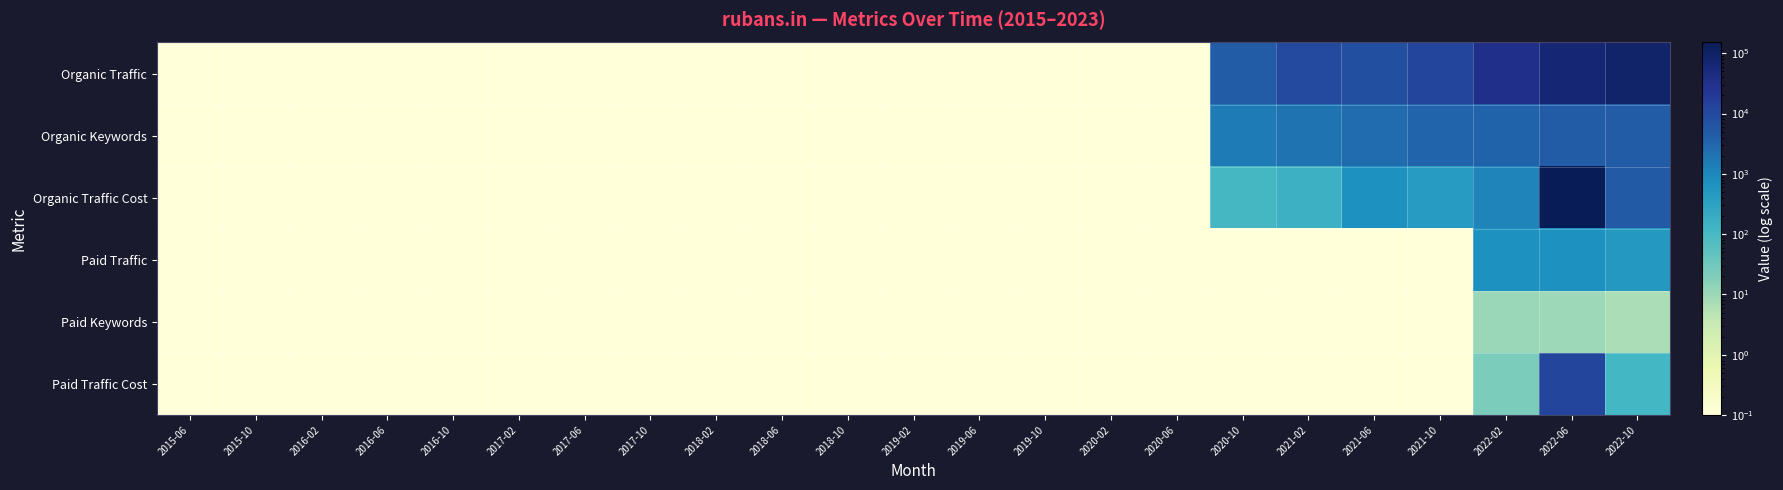

Reading left to right, extract all data points from this chart.

Organic Traffic: 2015-06=0.0	2015-10=0.0	2016-02=0.0	2016-06=0.0	2016-10=0.0	2017-02=0.0	2017-06=0.0	2017-10=0.0	2018-02=0.0	2018-06=0.0	2018-10=0.0	2019-02=0.0	2019-06=0.0	2019-10=0.0	2020-02=0.0	2020-06=0.0	2020-10=4620.0	2021-02=9475.0	2021-06=7745.0	2021-10=11178.0	2022-02=33146.0	2022-06=64870.0	2022-10=83215.0
Organic Keywords: 2015-06=0.0	2015-10=0.0	2016-02=0.0	2016-06=0.0	2016-10=0.0	2017-02=0.0	2017-06=0.0	2017-10=0.0	2018-02=0.0	2018-06=0.0	2018-10=0.0	2019-02=0.0	2019-06=0.0	2019-10=0.0	2020-02=0.0	2020-06=0.0	2020-10=1549.0	2021-02=2077.0	2021-06=2604.0	2021-10=3363.0	2022-02=3464.0	2022-06=4593.0	2022-10=4711.0
Organic Traffic Cost: 2015-06=0.0	2015-10=0.0	2016-02=0.0	2016-06=0.0	2016-10=0.0	2017-02=0.0	2017-06=0.0	2017-10=0.0	2018-02=0.0	2018-06=0.0	2018-10=0.0	2019-02=0.0	2019-06=0.0	2019-10=0.0	2020-02=0.0	2020-06=0.0	2020-10=106.0	2021-02=151.0	2021-06=710.0	2021-10=438.0	2022-02=1107.0	2022-06=150812.0	2022-10=5030.0
Paid Traffic: 2015-06=0.0	2015-10=0.0	2016-02=0.0	2016-06=0.0	2016-10=0.0	2017-02=0.0	2017-06=0.0	2017-10=0.0	2018-02=0.0	2018-06=0.0	2018-10=0.0	2019-02=0.0	2019-06=0.0	2019-10=0.0	2020-02=0.0	2020-06=0.0	2020-10=0.0	2021-02=0.0	2021-06=0.0	2021-10=0.0	2022-02=704.0	2022-06=693.0	2022-10=520.0
Paid Keywords: 2015-06=0.0	2015-10=0.0	2016-02=0.0	2016-06=0.0	2016-10=0.0	2017-02=0.0	2017-06=0.0	2017-10=0.0	2018-02=0.0	2018-06=0.0	2018-10=0.0	2019-02=0.0	2019-06=0.0	2019-10=0.0	2020-02=0.0	2020-06=0.0	2020-10=0.0	2021-02=0.0	2021-06=0.0	2021-10=0.0	2022-02=11.0	2022-06=10.0	2022-10=7.0
Paid Traffic Cost: 2015-06=0.0	2015-10=0.0	2016-02=0.0	2016-06=0.0	2016-10=0.0	2017-02=0.0	2017-06=0.0	2017-10=0.0	2018-02=0.0	2018-06=0.0	2018-10=0.0	2019-02=0.0	2019-06=0.0	2019-10=0.0	2020-02=0.0	2020-06=0.0	2020-10=0.0	2021-02=0.0	2021-06=0.0	2021-10=0.0	2022-02=23.0	2022-06=11420.0	2022-10=111.0